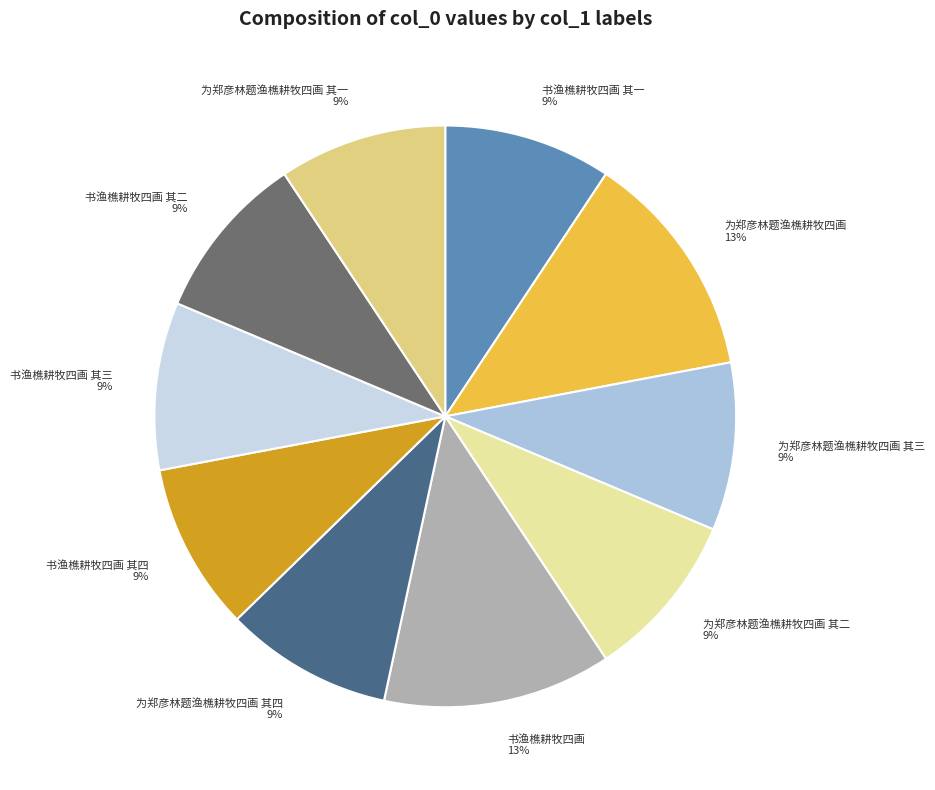

To the nearest percent, what portion does 为郑彦林题渔樵耕牧四画 其三 represent?

9%